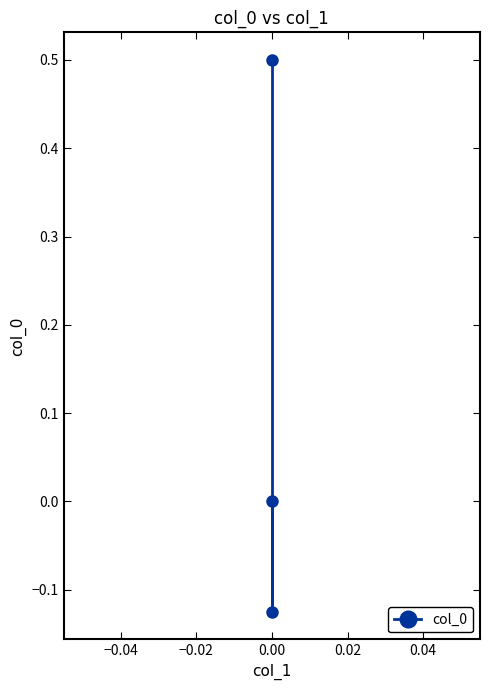

How many data points does each series have?

3